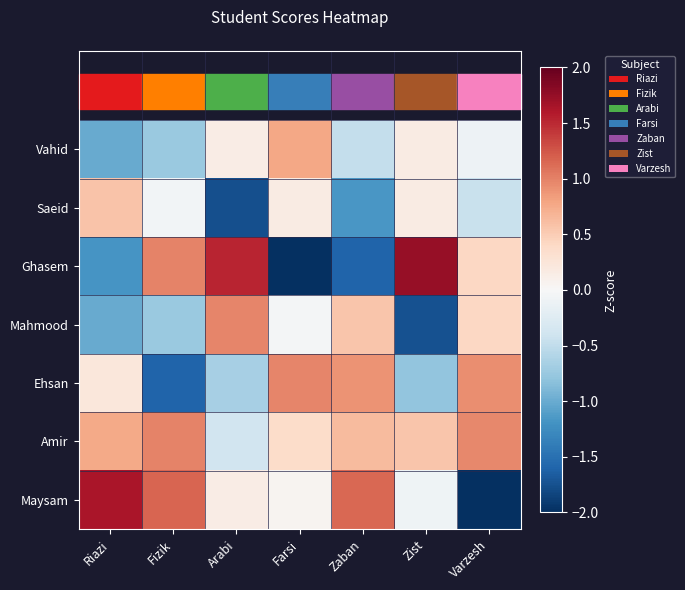

Rank the series at Fizik from highest to lowest value.

Maysam, Ghasem, Amir, Saeid, Vahid, Mahmood, Ehsan